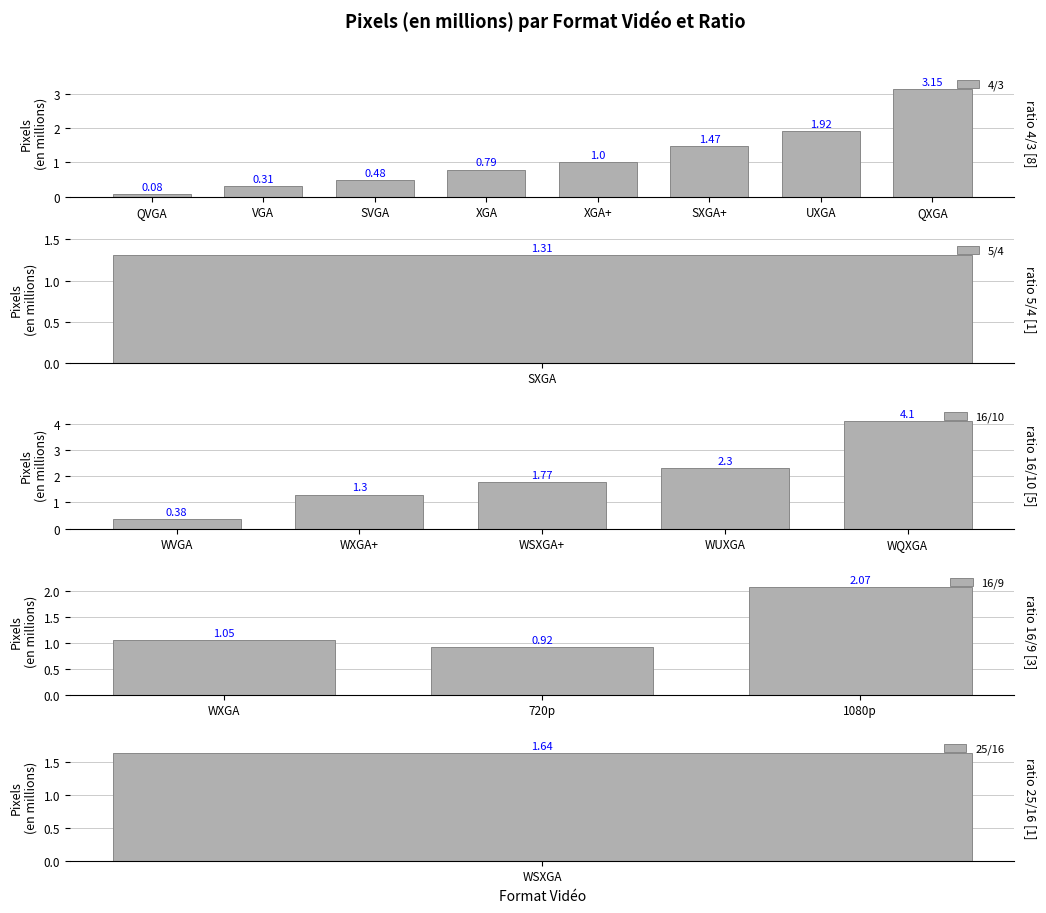

What is the change in value from WVGA to WXGA+?

+0.9